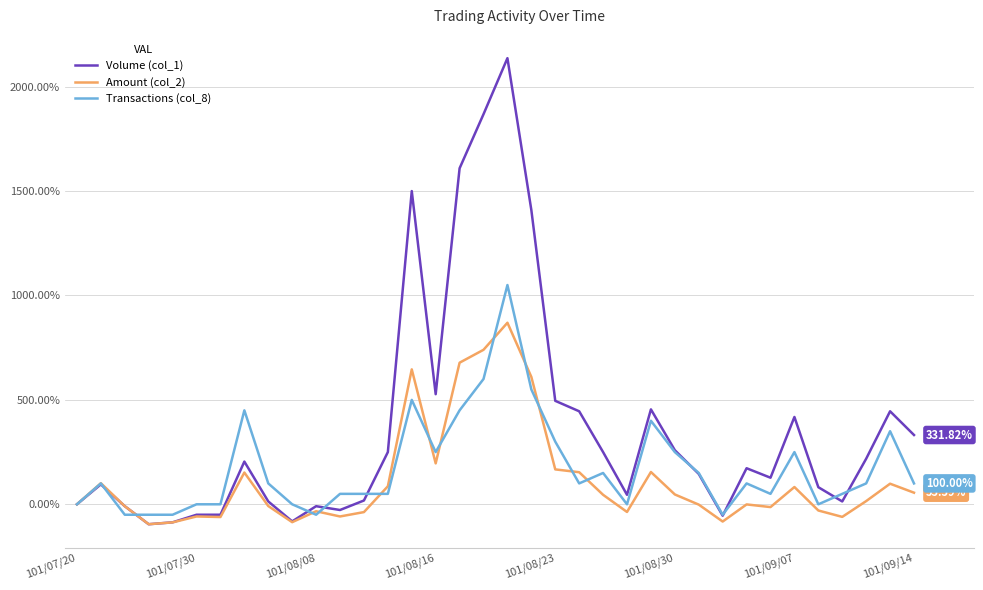

List the series in order of their peak value, highest first.

Volume (col_1), Transactions (col_8), Amount (col_2)